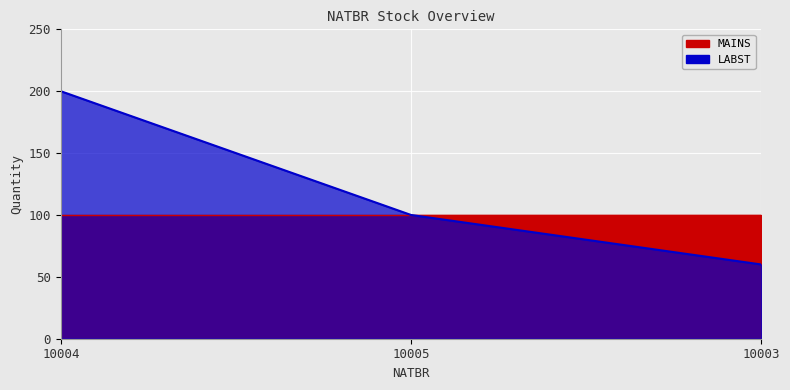

The value at 10003 is 90. True or false?

False